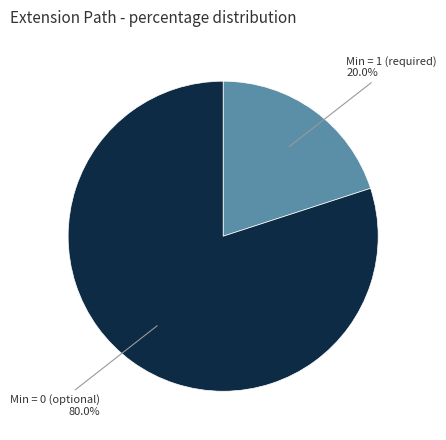

Rank the categories by value from lowest to highest.

Min = 1 (required), Min = 0 (optional)